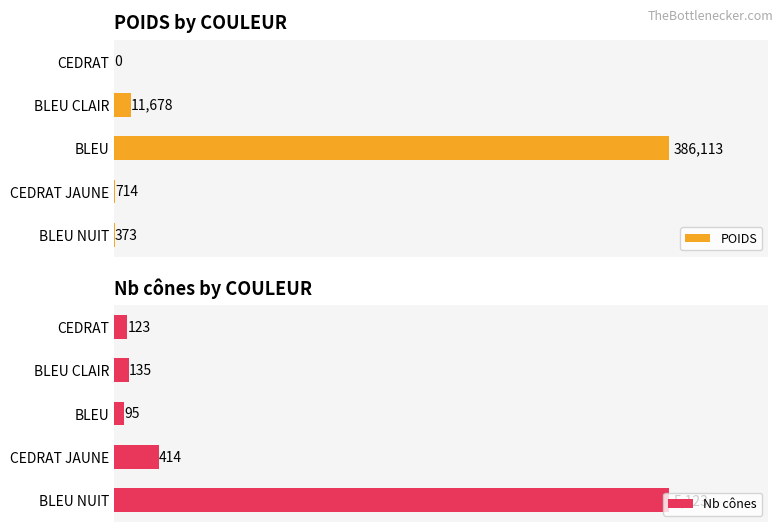

At how many categories does at least one series exceed 278585?

1